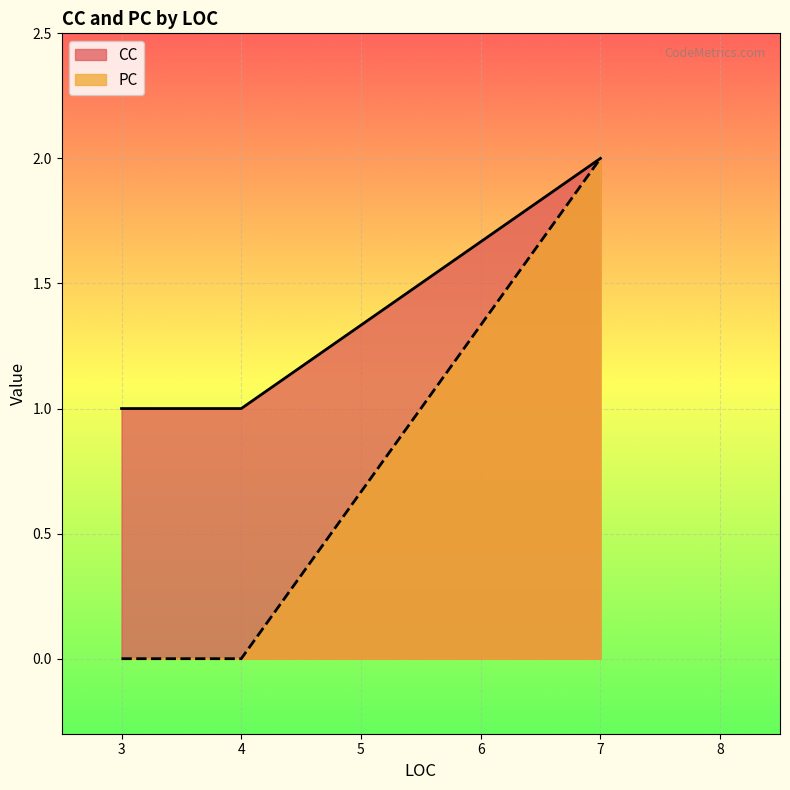

Reading left to right, transcribe all the data shown in this chart.

CC: 1	1	2
PC: 0	0	2